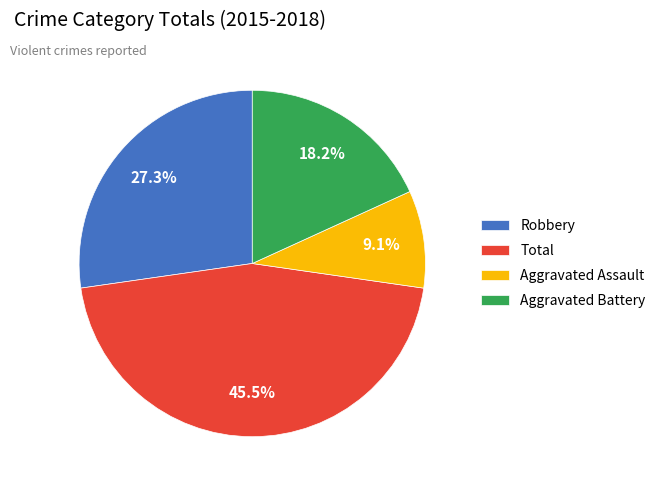

To the nearest percent, what is the difference between the largest and smallest slice percentages?

36%